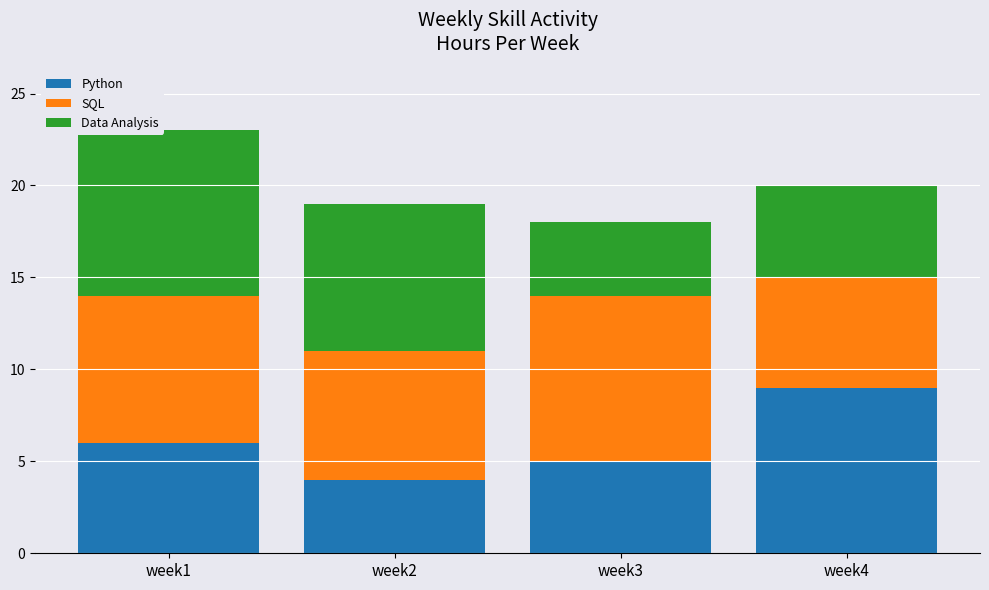

Are the bars grouped side by side (vs. stacked)?

No